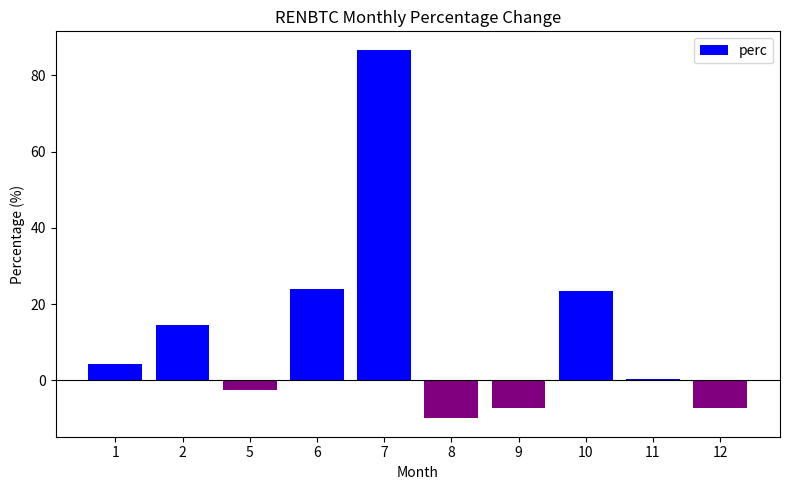

Are the bars grouped side by side (vs. stacked)?

No